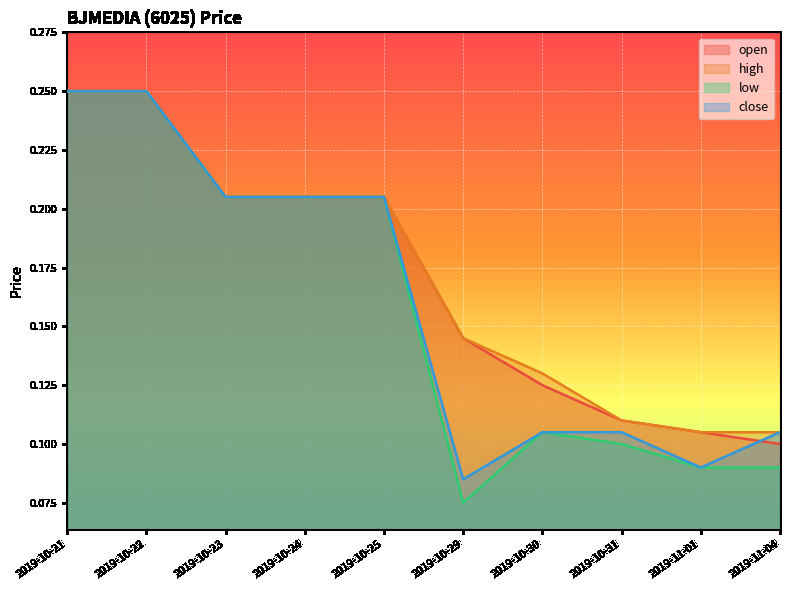

Which series has the largest total across all categories?

high